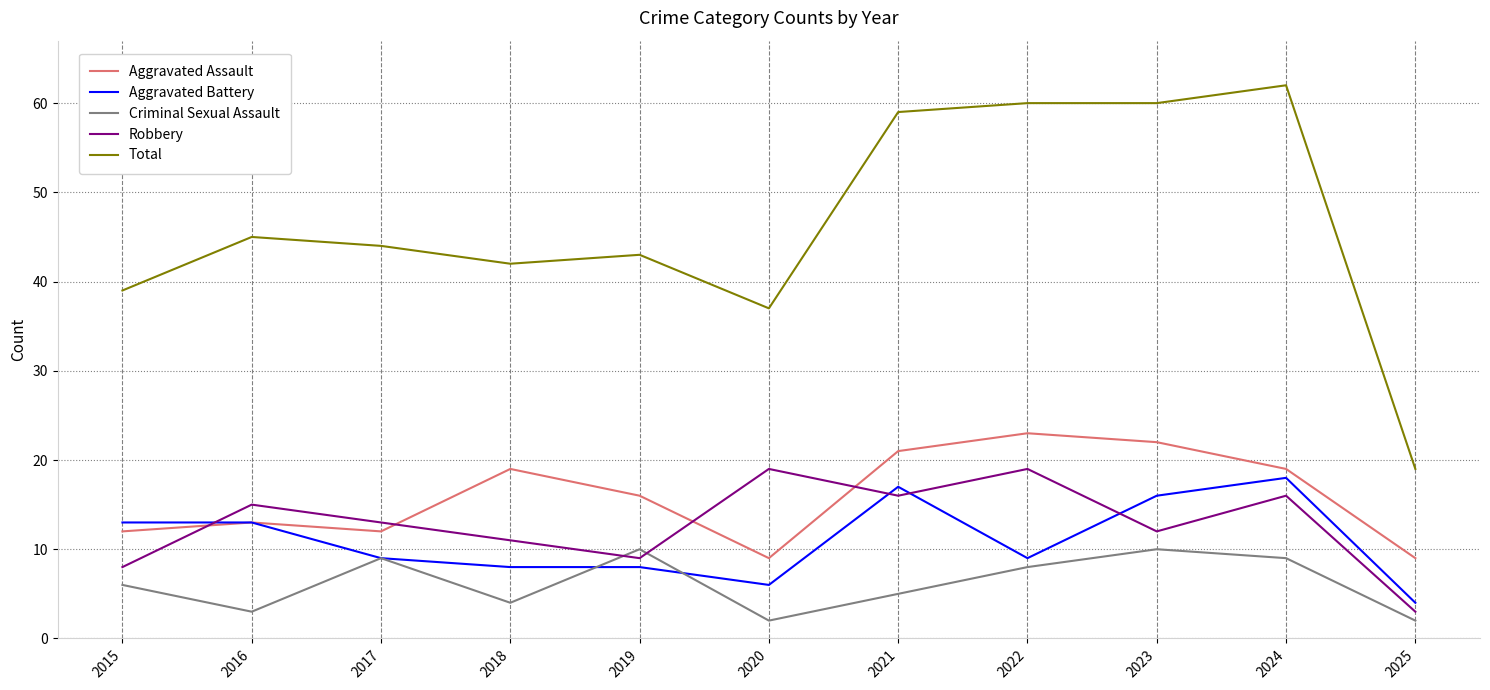

At which label is Criminal Sexual Assault closest to 6?

2015